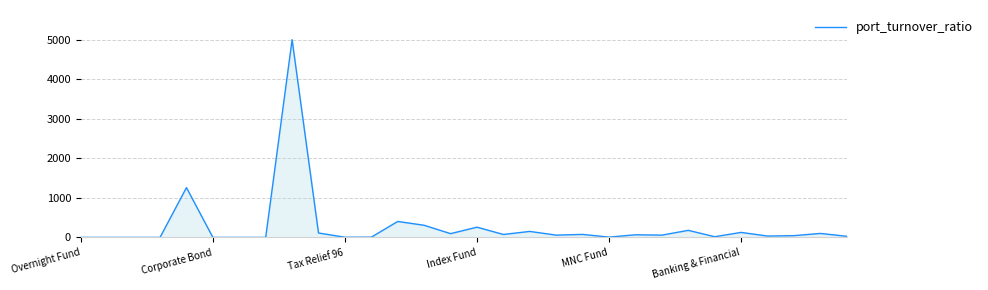

What is the difference between the maximum and minimum values?

5000